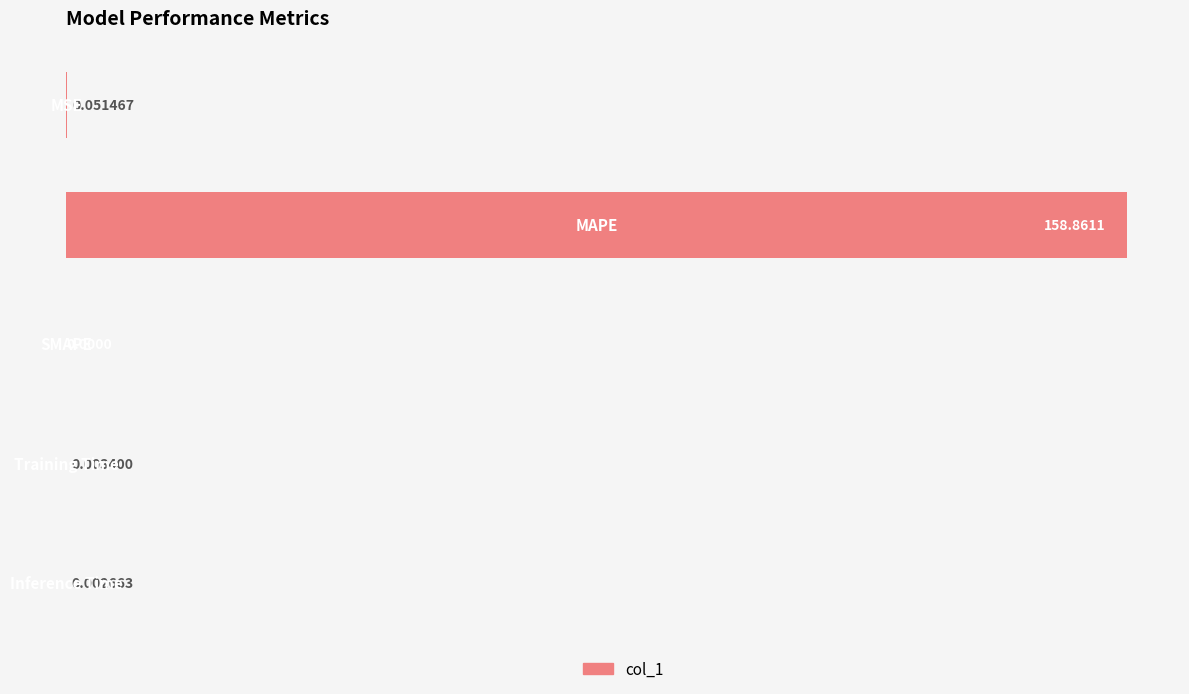

Count the number of data series in this chart.

1